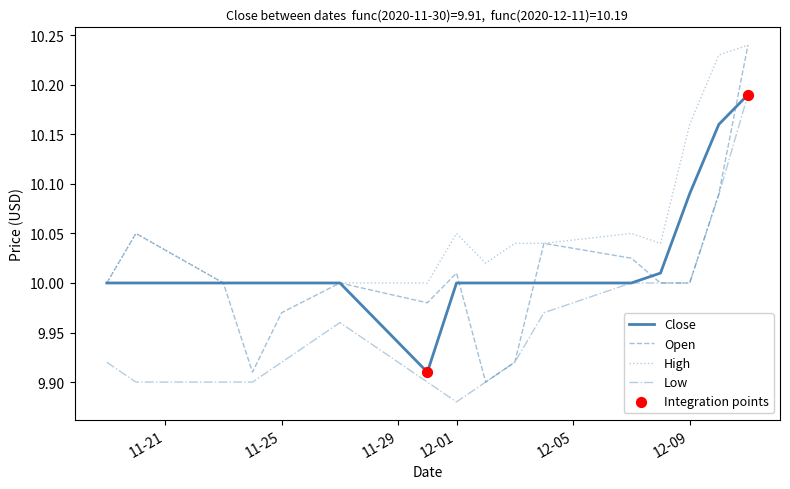

Which series has the largest total across all categories?

High